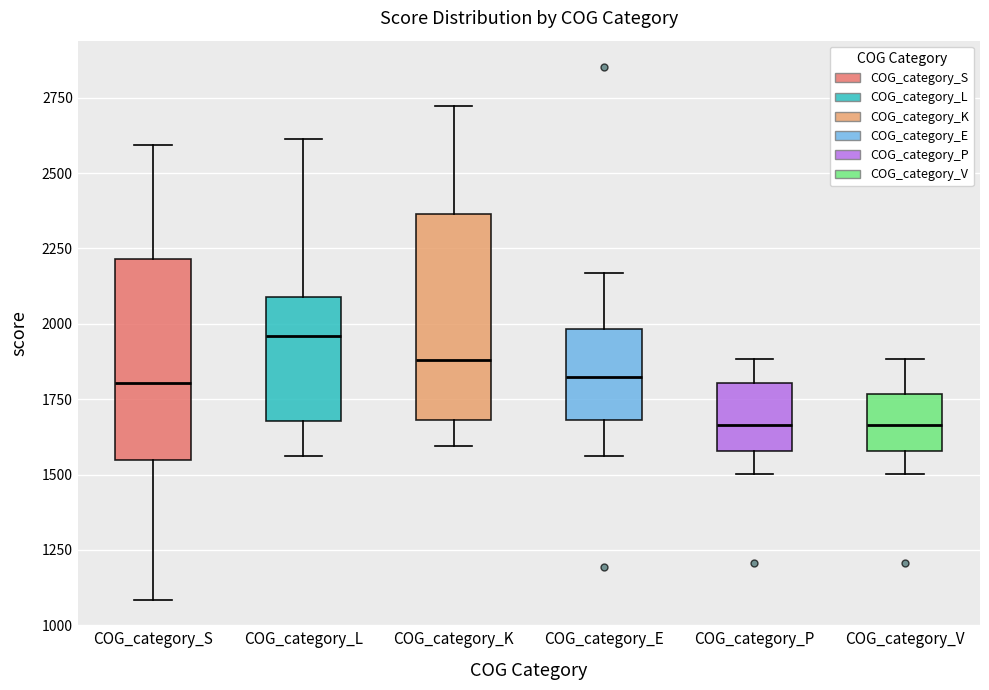

Reading left to right, transcribe this box plot: for each box, give where its median line is, the range the box spans, and where its two whiskers end, as read against the y-axis. The values are not printed on the chart, so give them approximately, as read against the axis.

COG_category_S: median 1800, box 1550 to 2200, whiskers 1100 to 2600
COG_category_L: median 1950, box 1700 to 2100, whiskers 1550 to 2600
COG_category_K: median 1900, box 1700 to 2350, whiskers 1600 to 2700
COG_category_E: median 1800, box 1700 to 2000, whiskers 1550 to 2150
COG_category_P: median 1650, box 1600 to 1800, whiskers 1500 to 1900
COG_category_V: median 1650, box 1600 to 1750, whiskers 1500 to 1900